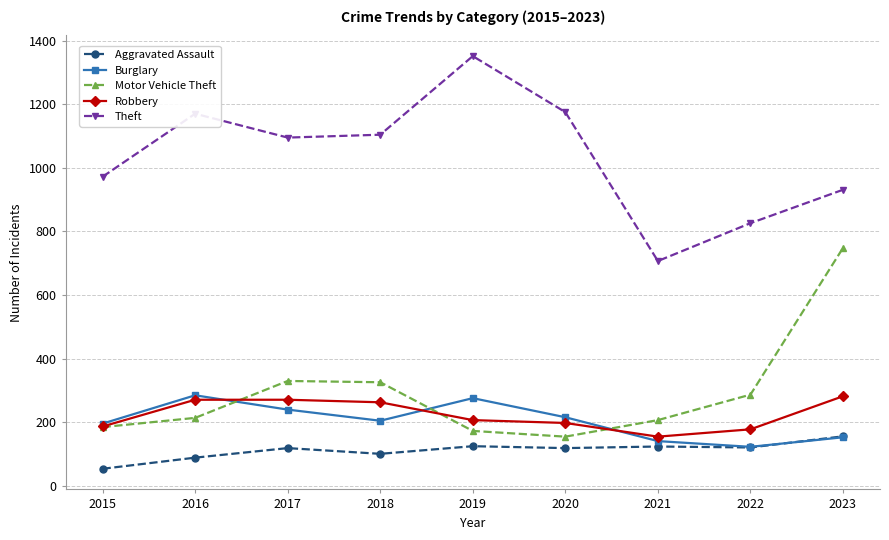

The value of Burglary at 2021 is 141. True or false?

True